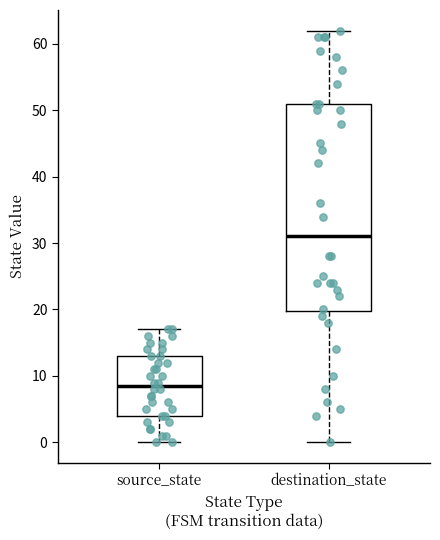

Which box's median line is the lowest?

source_state